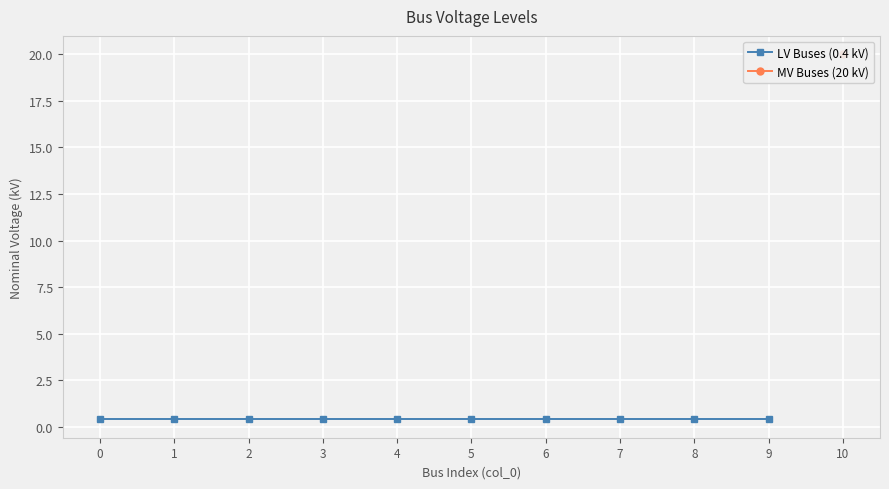

List the labels in order of value, smallest first.

0, 1, 2, 3, 4, 5, 6, 7, 8, 9, 10